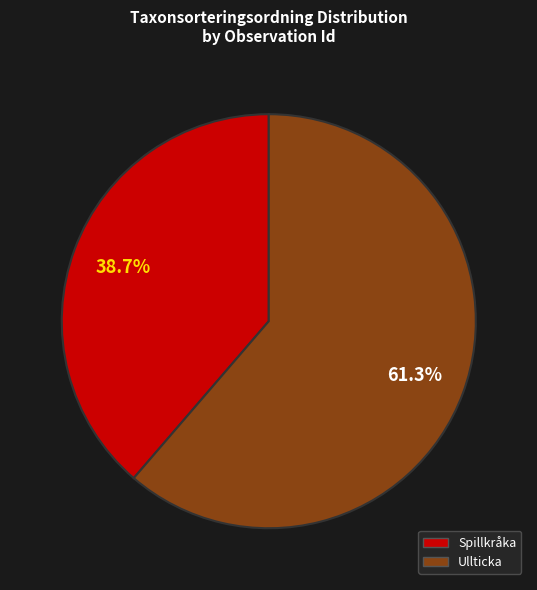

Does any single category account for the majority?

Yes